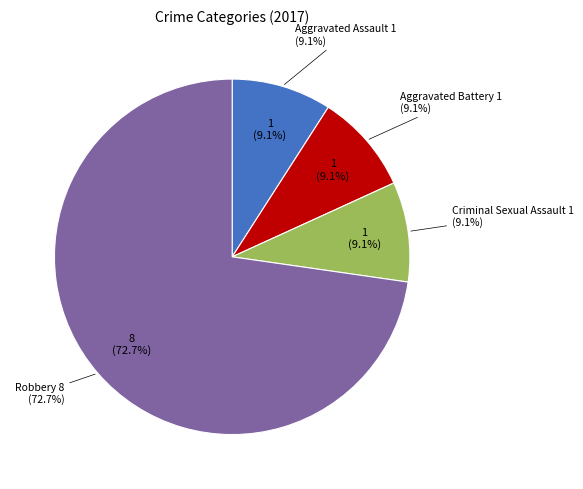

True or false: Criminal Sexual Assault accounts for 19% of the total.

False